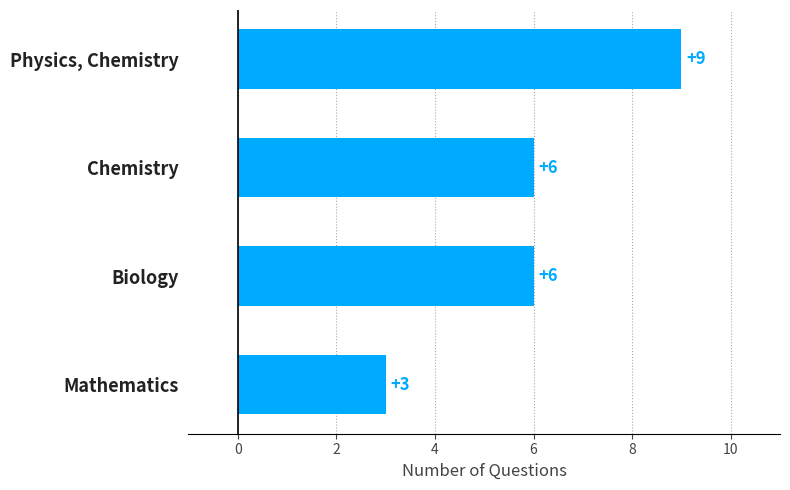

How many data points are less than 6?

1